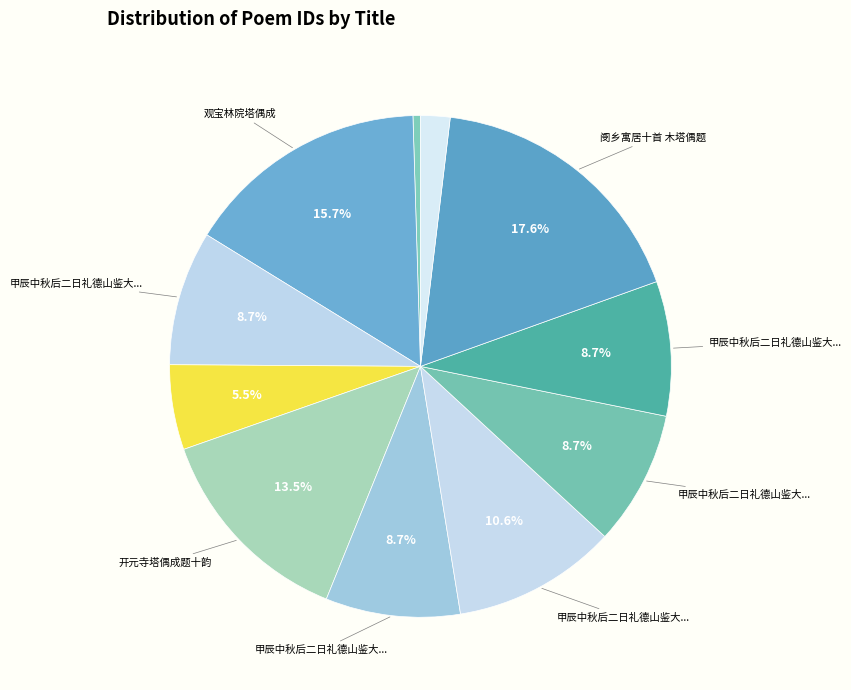

Is there a majority slice in this chart?

No